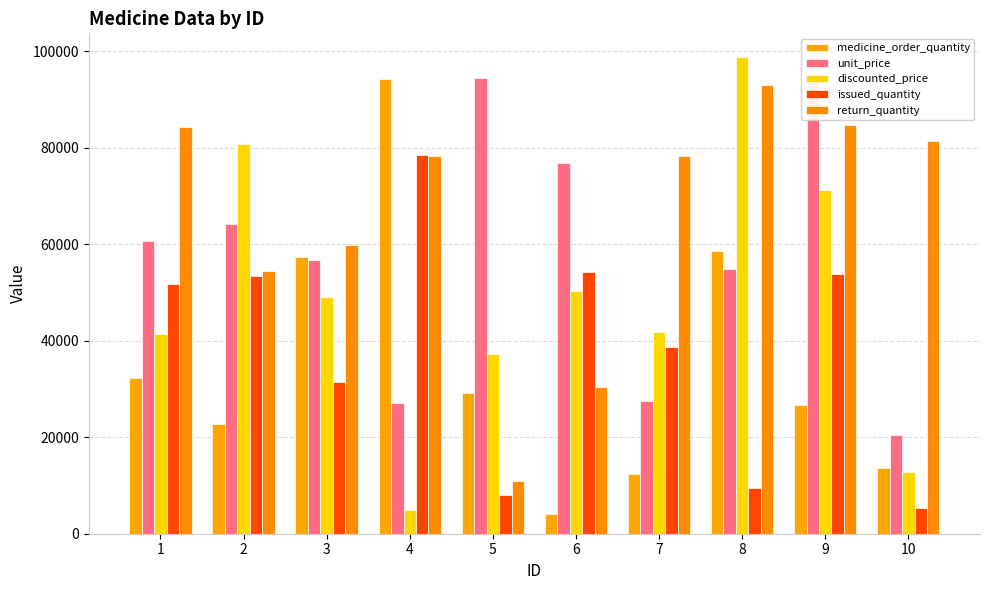

Between 1 and 6, which series saw the biggest shift?

return_quantity